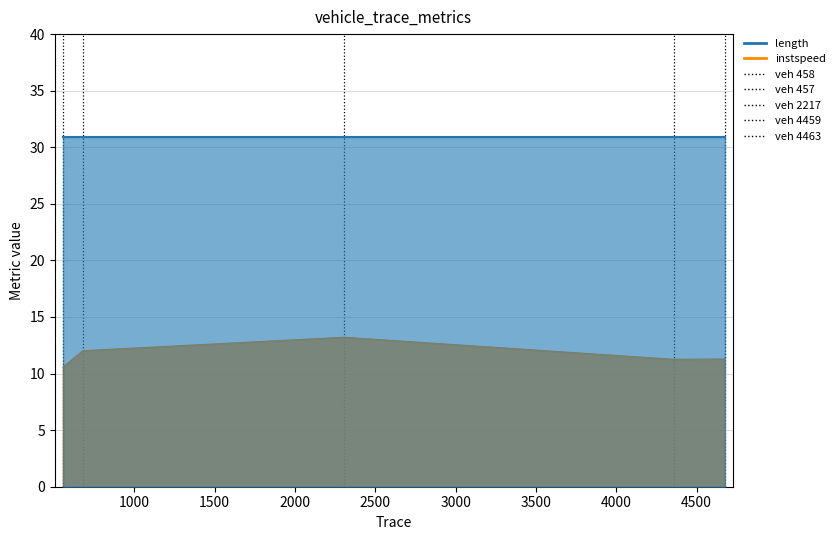

Where is the first local minimum?

4357.0